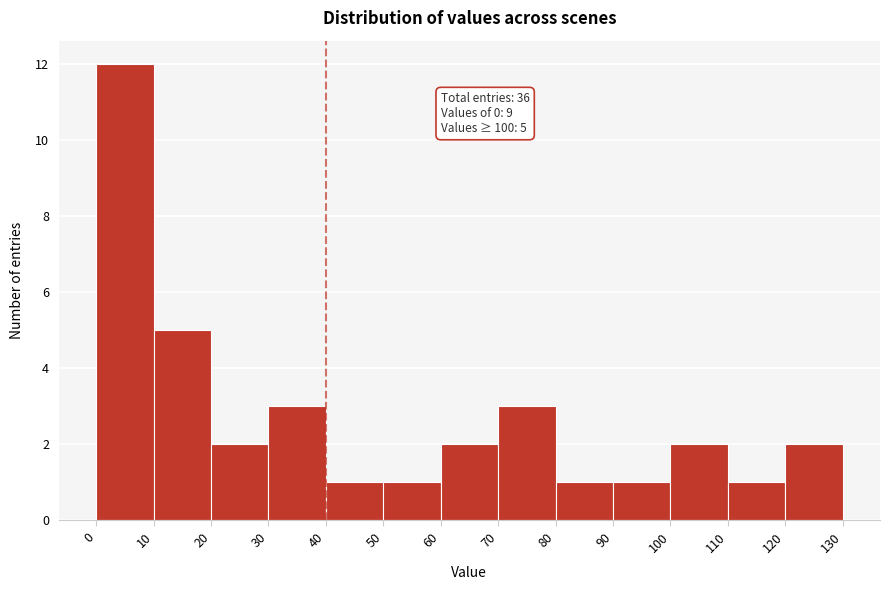

Which range on the x-axis has the tallest bar?

0 to 10